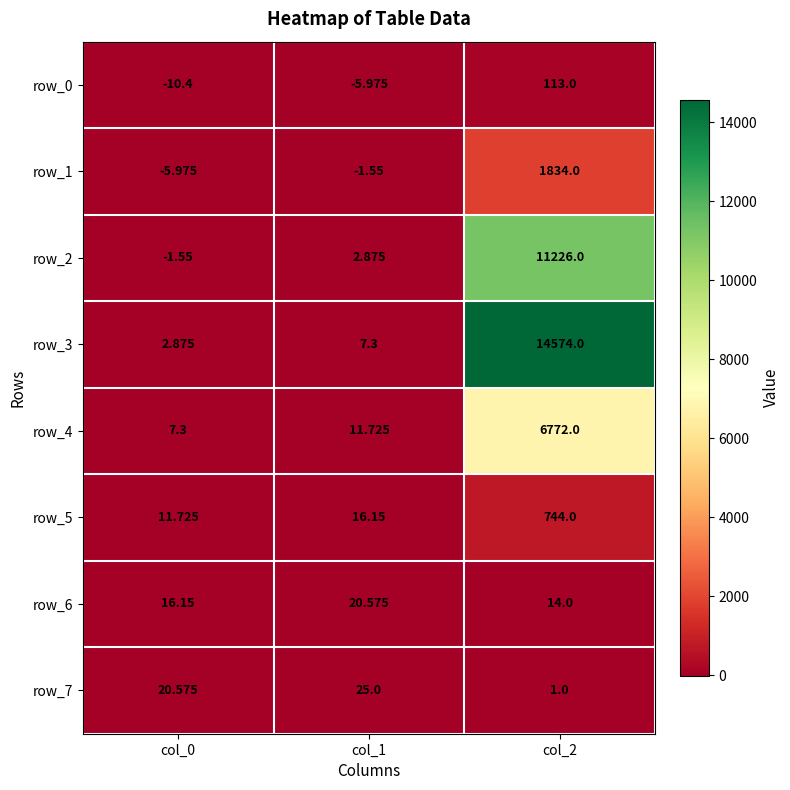

What is the difference between the row_1 values at col_1 and col_0?

4.4